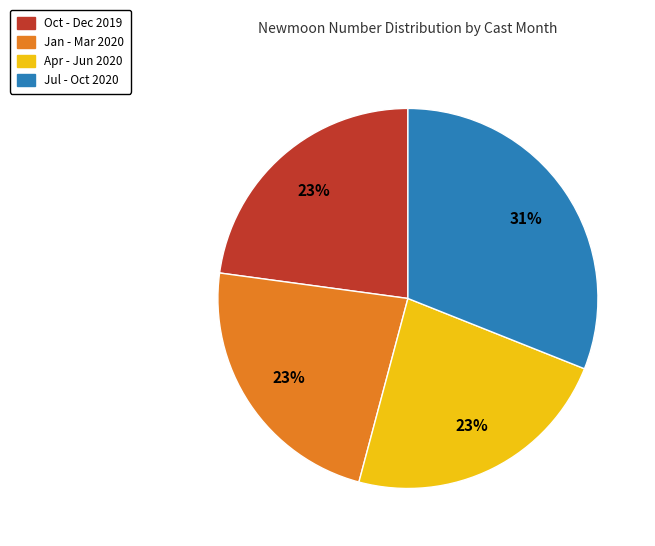

How many slices are in this pie chart?

4